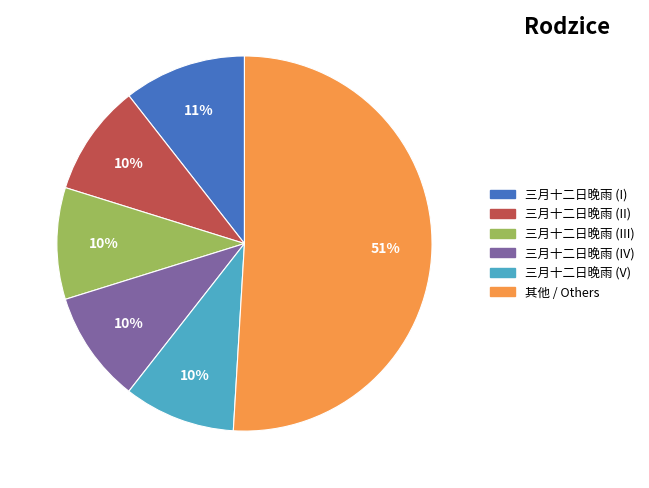

How many slices are in this pie chart?

6